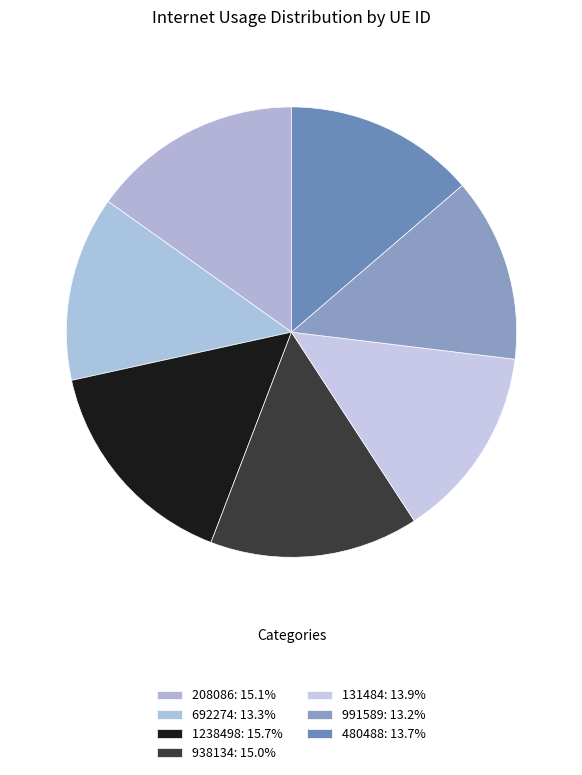

How many segments does this pie chart have?

7